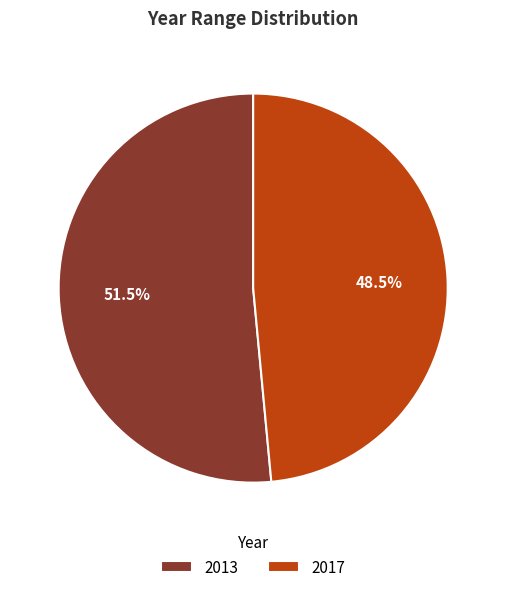

To the nearest percent, what is the combined percentage of 2017 and 2013?

100%